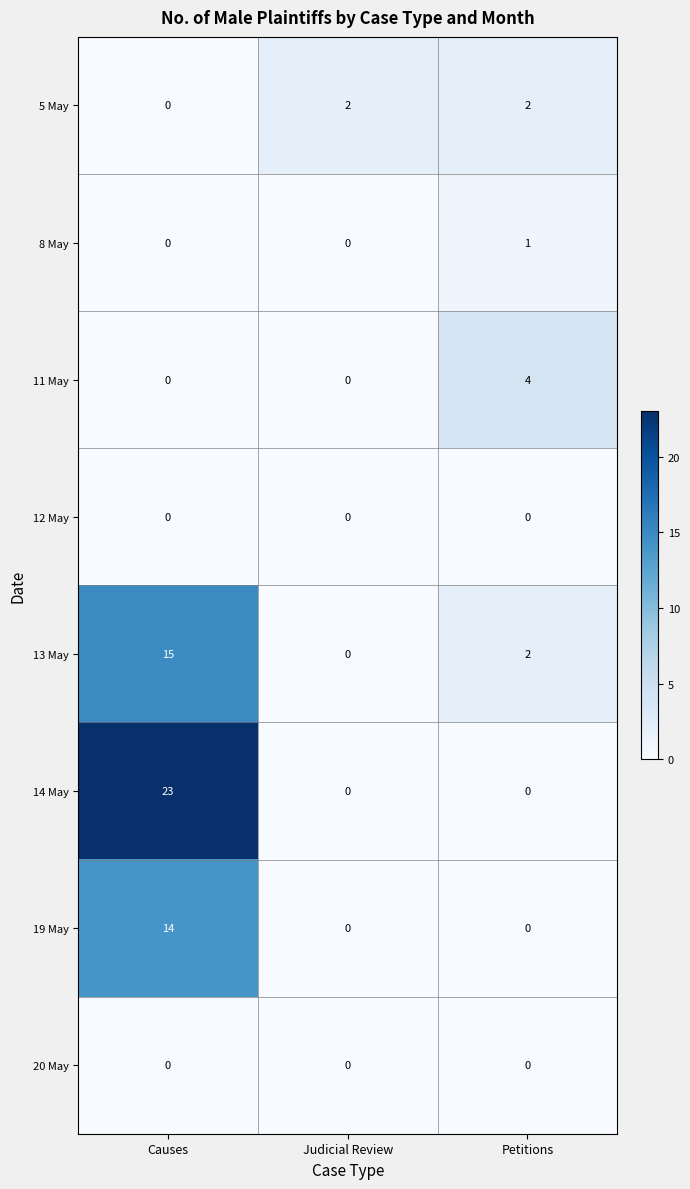

At which category does the chart reach its peak across all series?

Causes